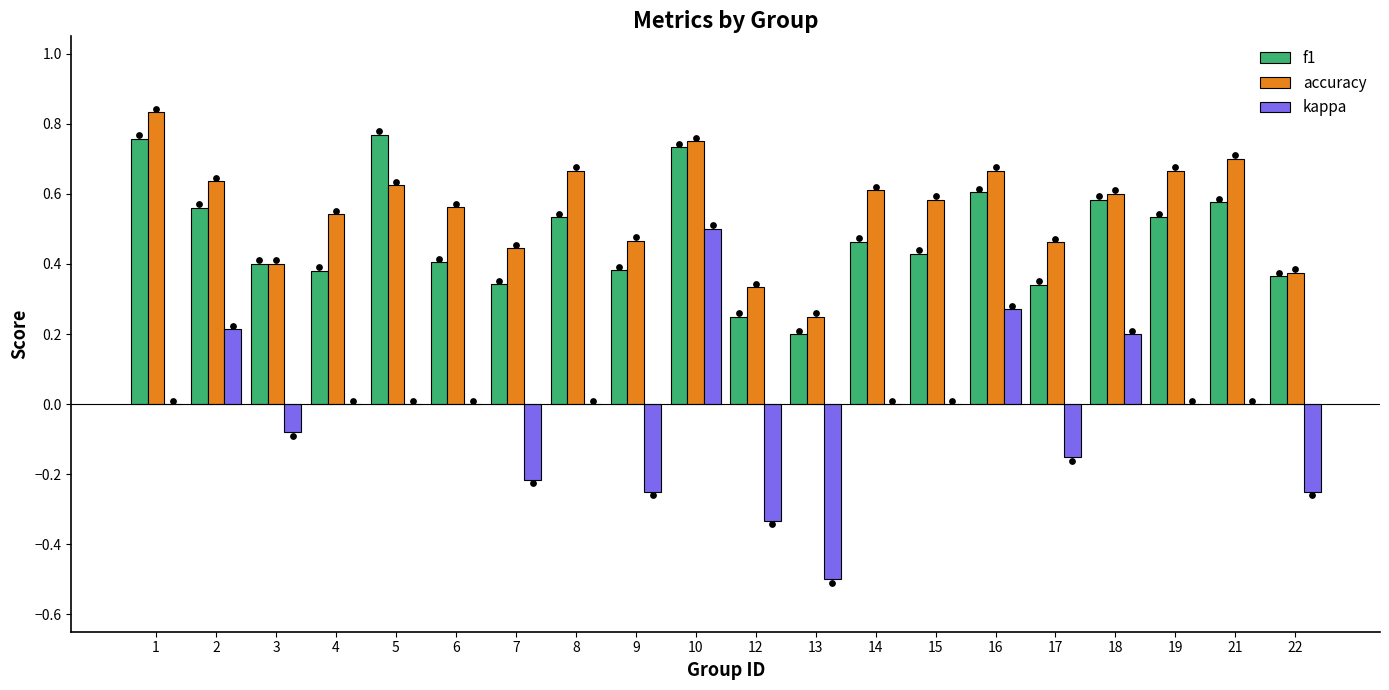

What is the total value across all series at 12?

0.3